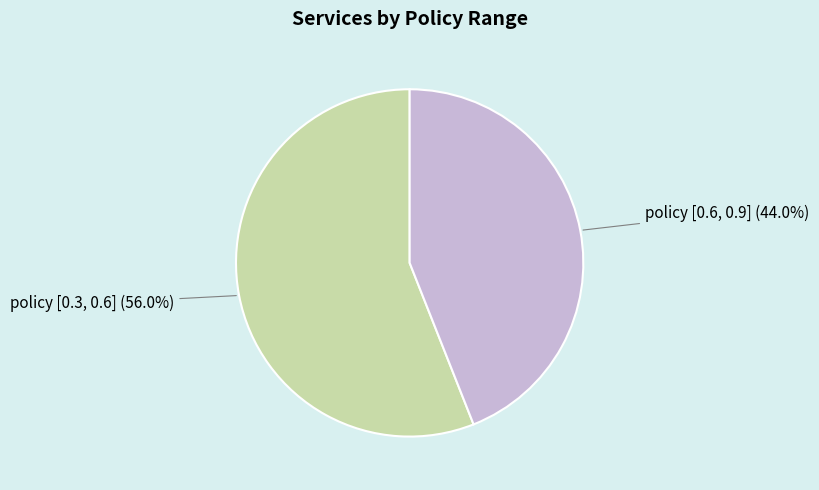

Rank the categories by value from lowest to highest.

policy [0.6, 0.9], policy [0.3, 0.6]